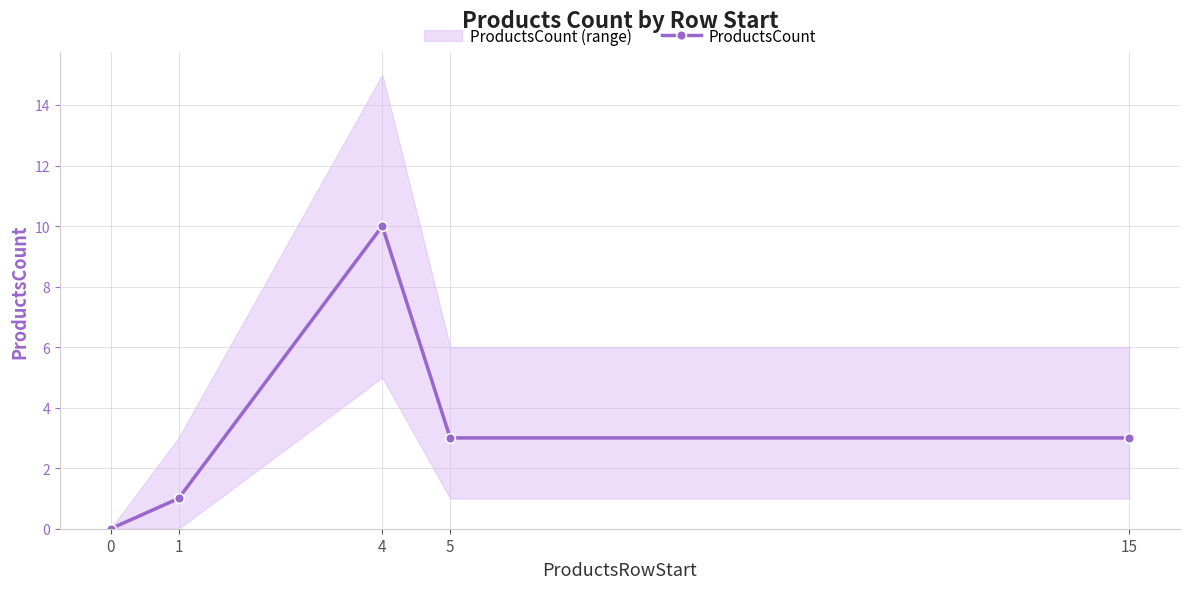

Where does the data first go above 3?

4